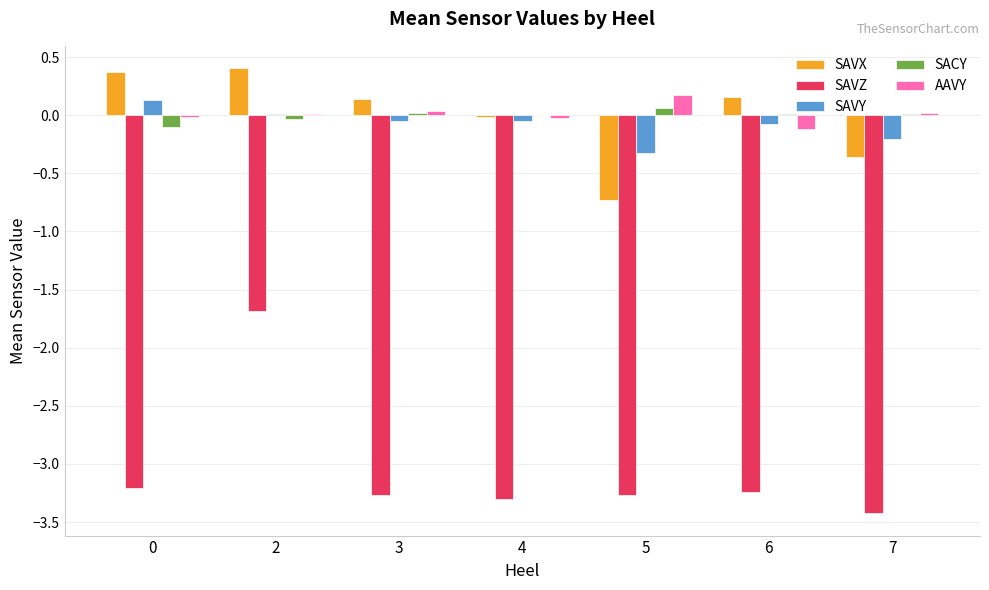

What are all the series names shown in the legend?

SAVX, SAVZ, SAVY, SACY, AAVY